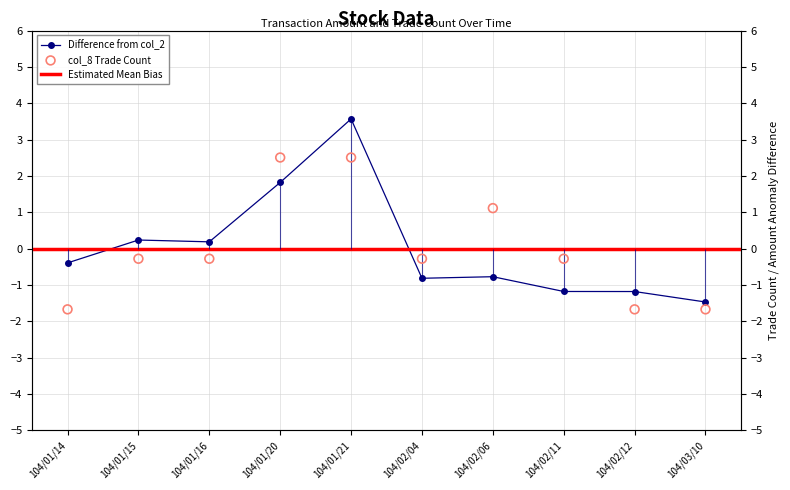

What is the total value across all series at 104/01/16?

-0.1